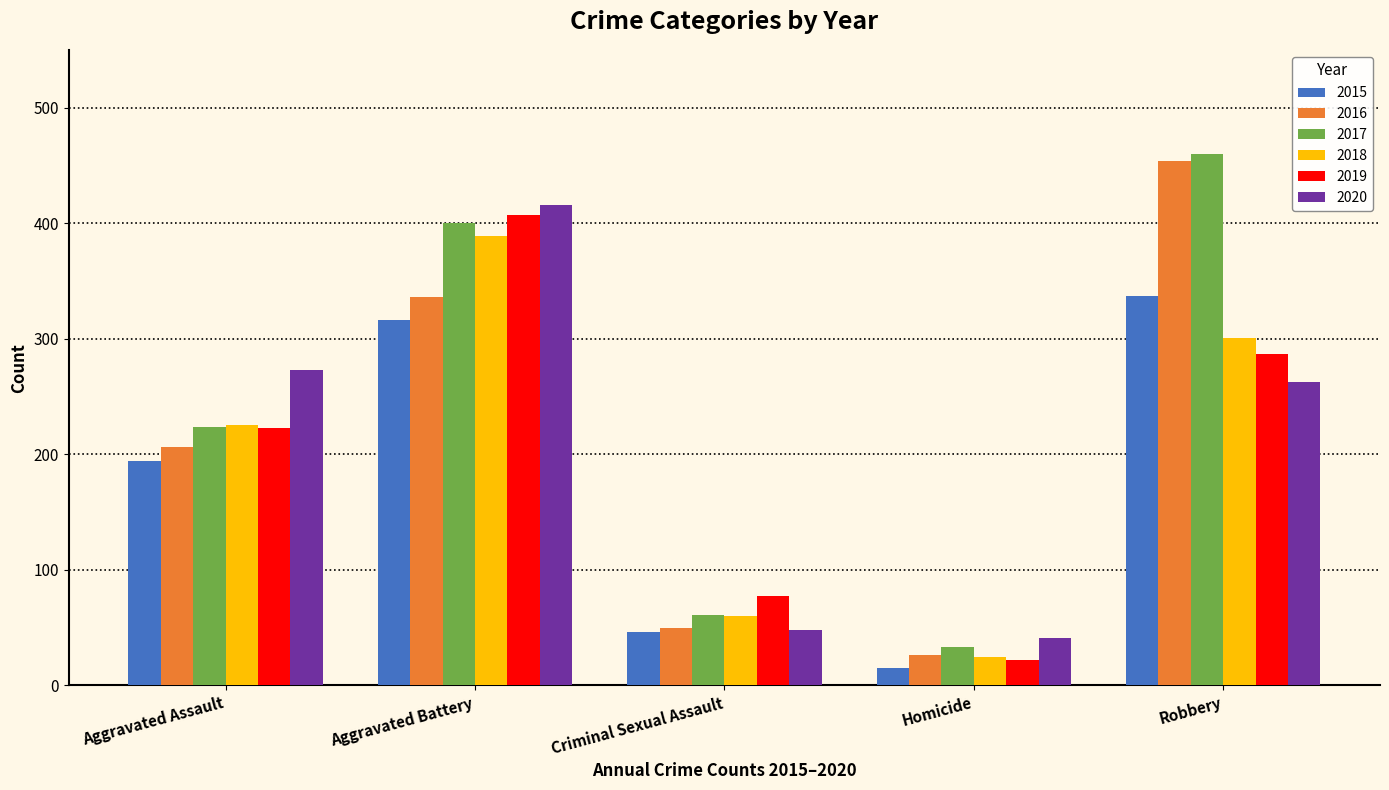

List the labels in order of 2015 value, largest first.

Robbery, Aggravated Battery, Aggravated Assault, Criminal Sexual Assault, Homicide